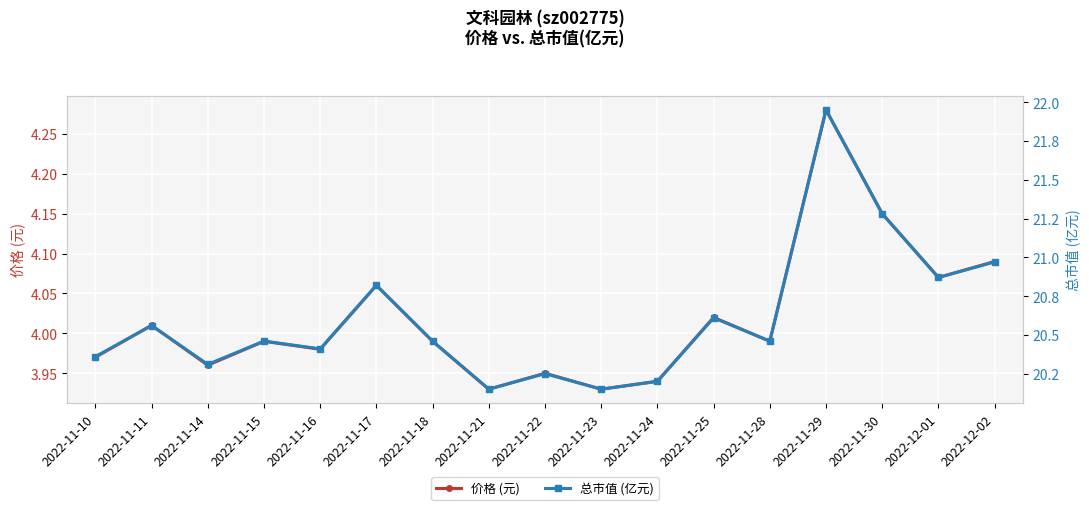

What is the difference between the 价格 (元) values at 2022-11-22 and 2022-12-01?

0.1